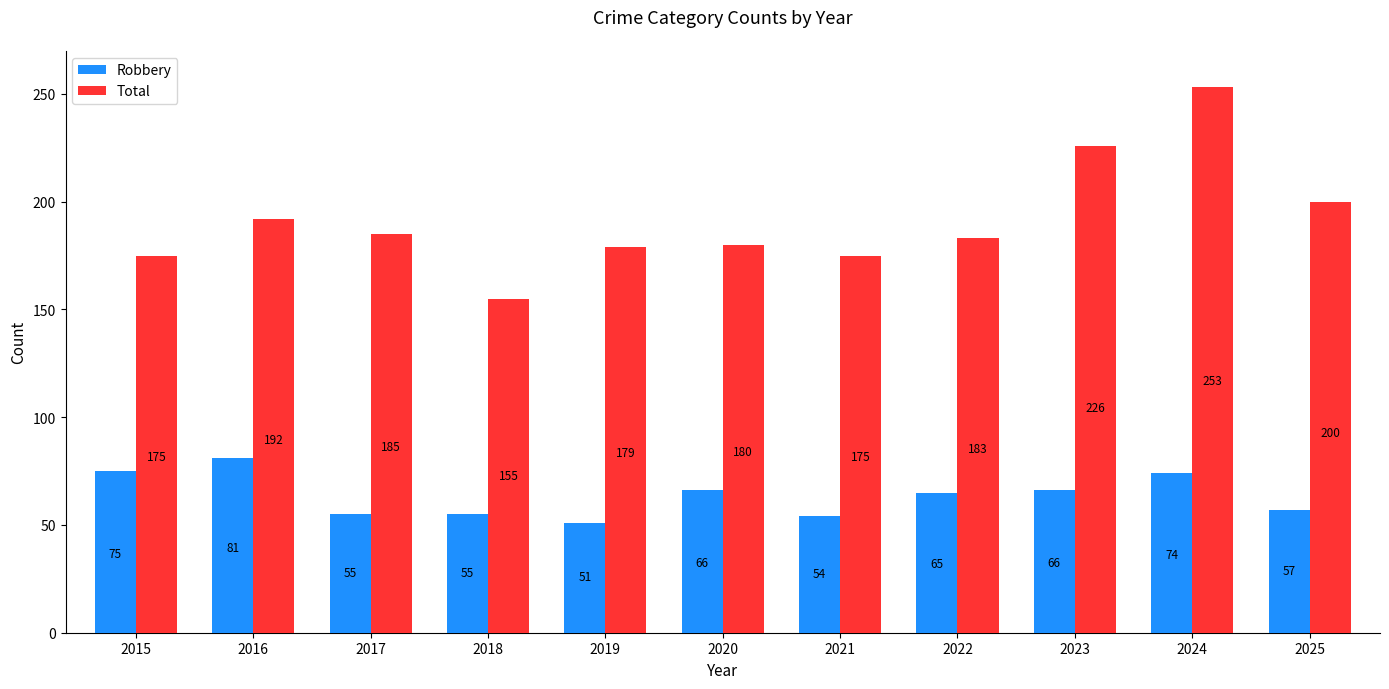

Which category has the lowest value across all series?

2019